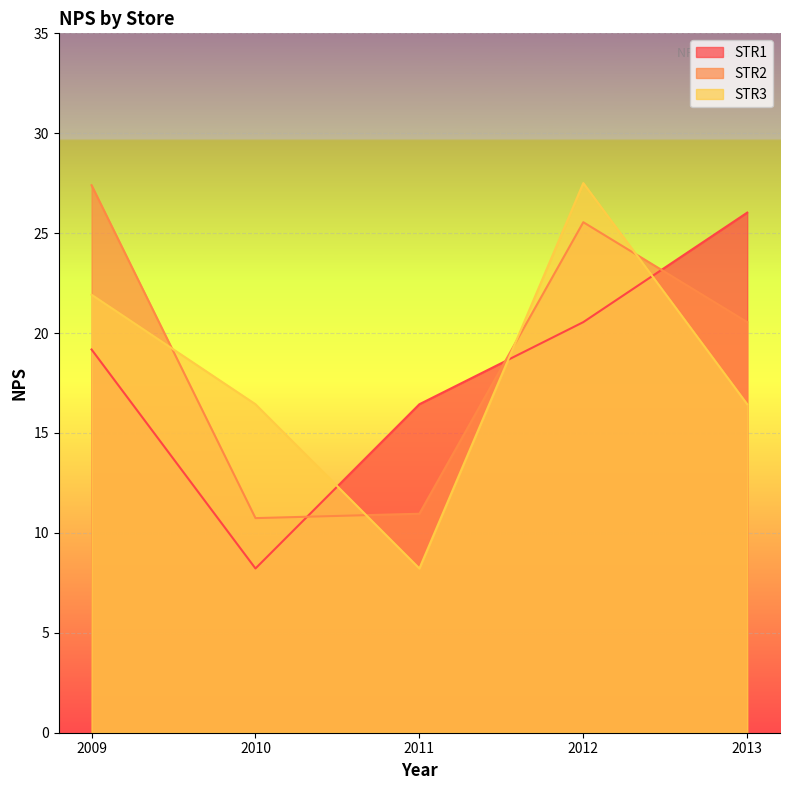

At which category is the sum across all series the highest?

2012